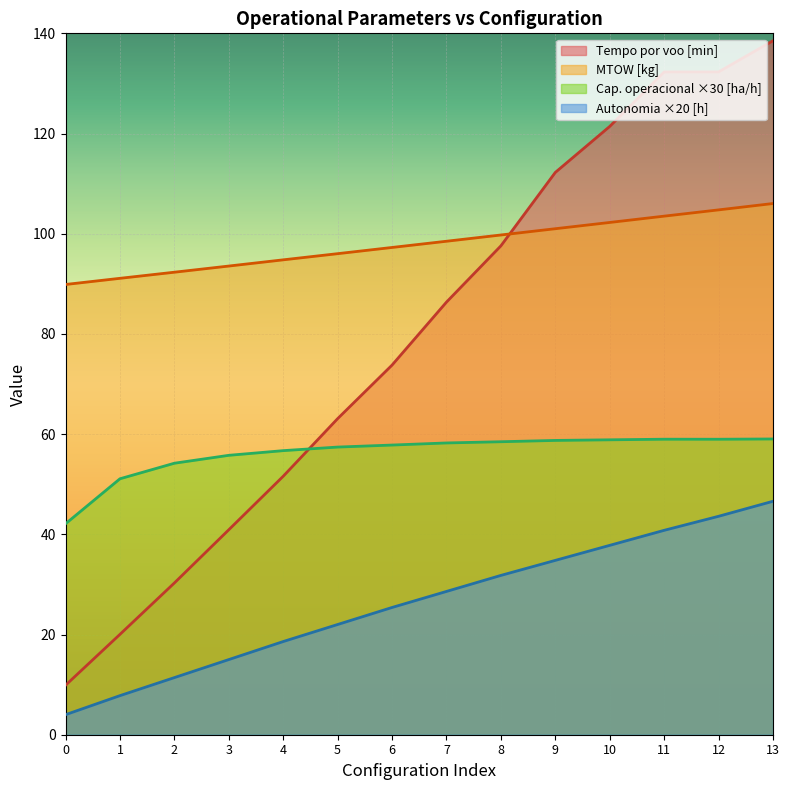

Between 5 and 13, which series saw the biggest shift?

Tempo por voo [min]